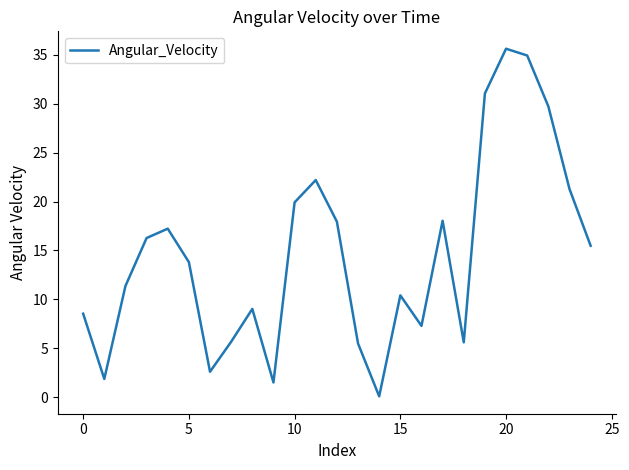

Is this an area chart (filled region under the line)?

No